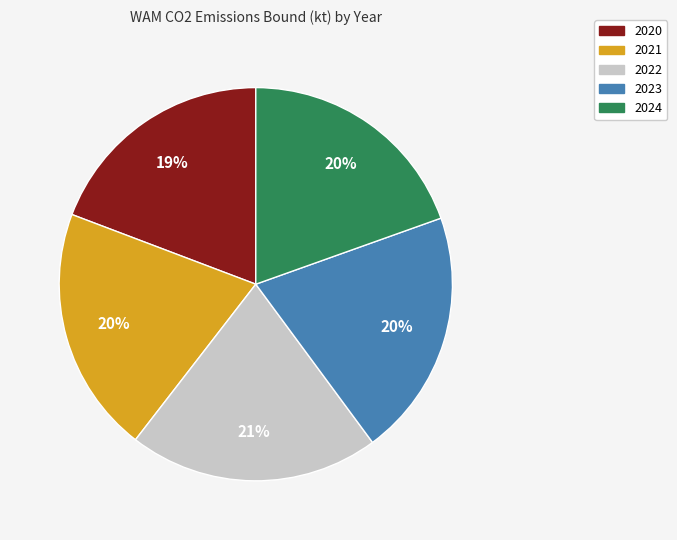

To the nearest percent, what is the average slice percentage?

20%